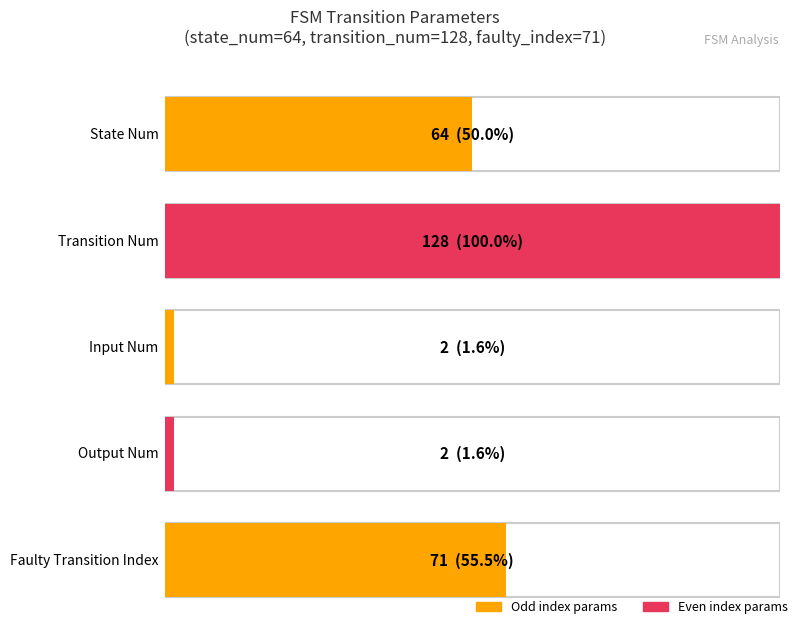

Are the bars grouped side by side (vs. stacked)?

Yes